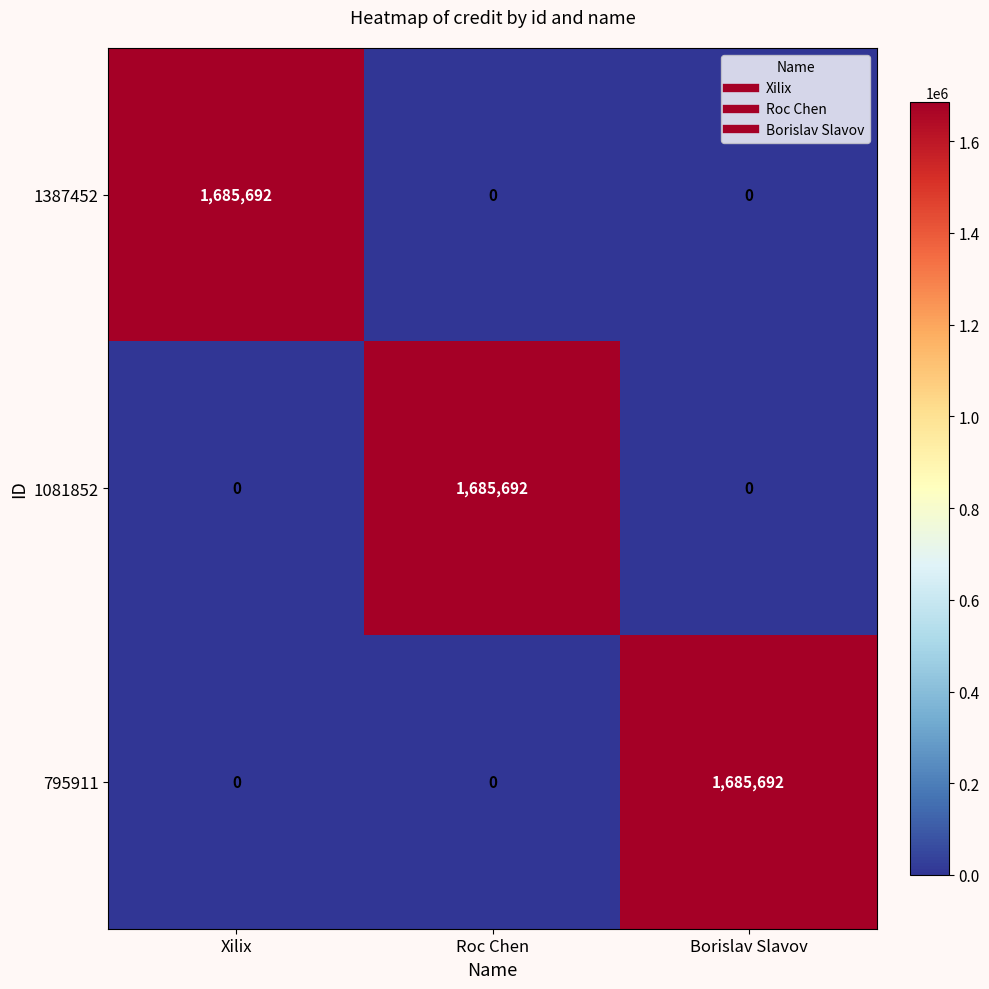

What is the total value across all series at Borislav Slavov?

1685692